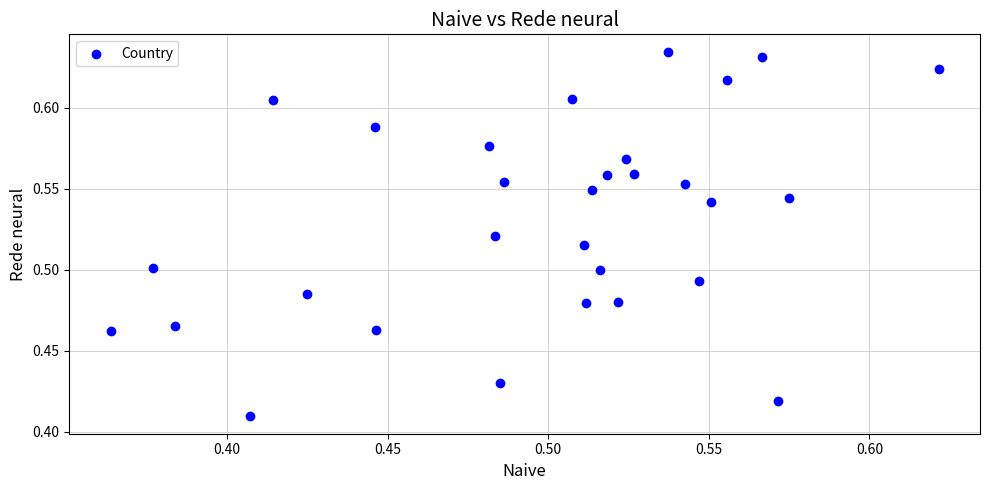

What is the range of X values (max minus min)?

0.3